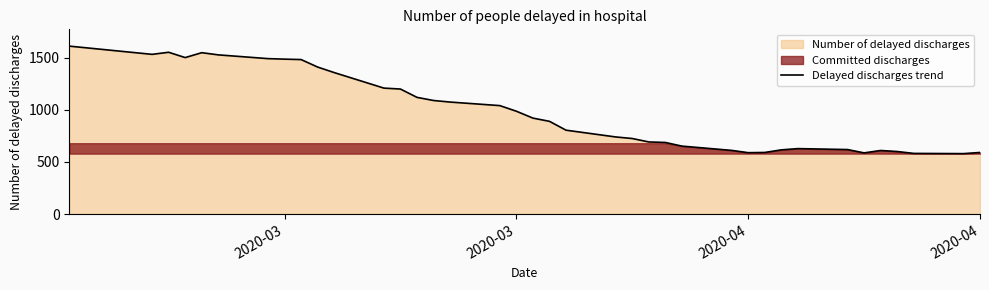

What is the average value?

988